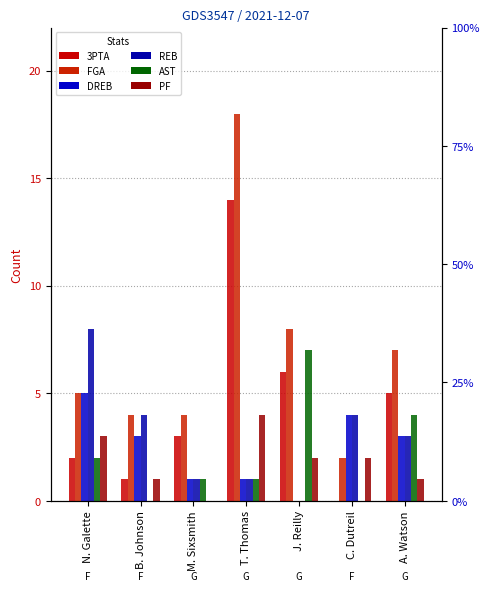

What is the label of the 3rd bar from the right?

J. Reilly